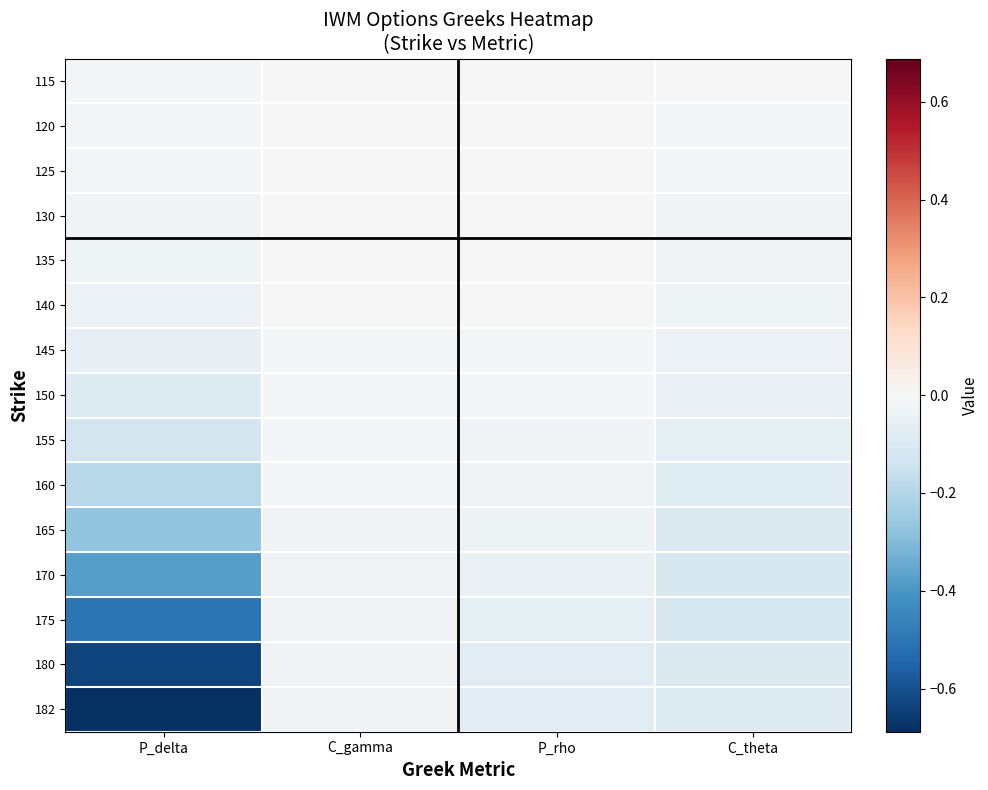

Between P_delta and C_theta, which is larger?

C_theta